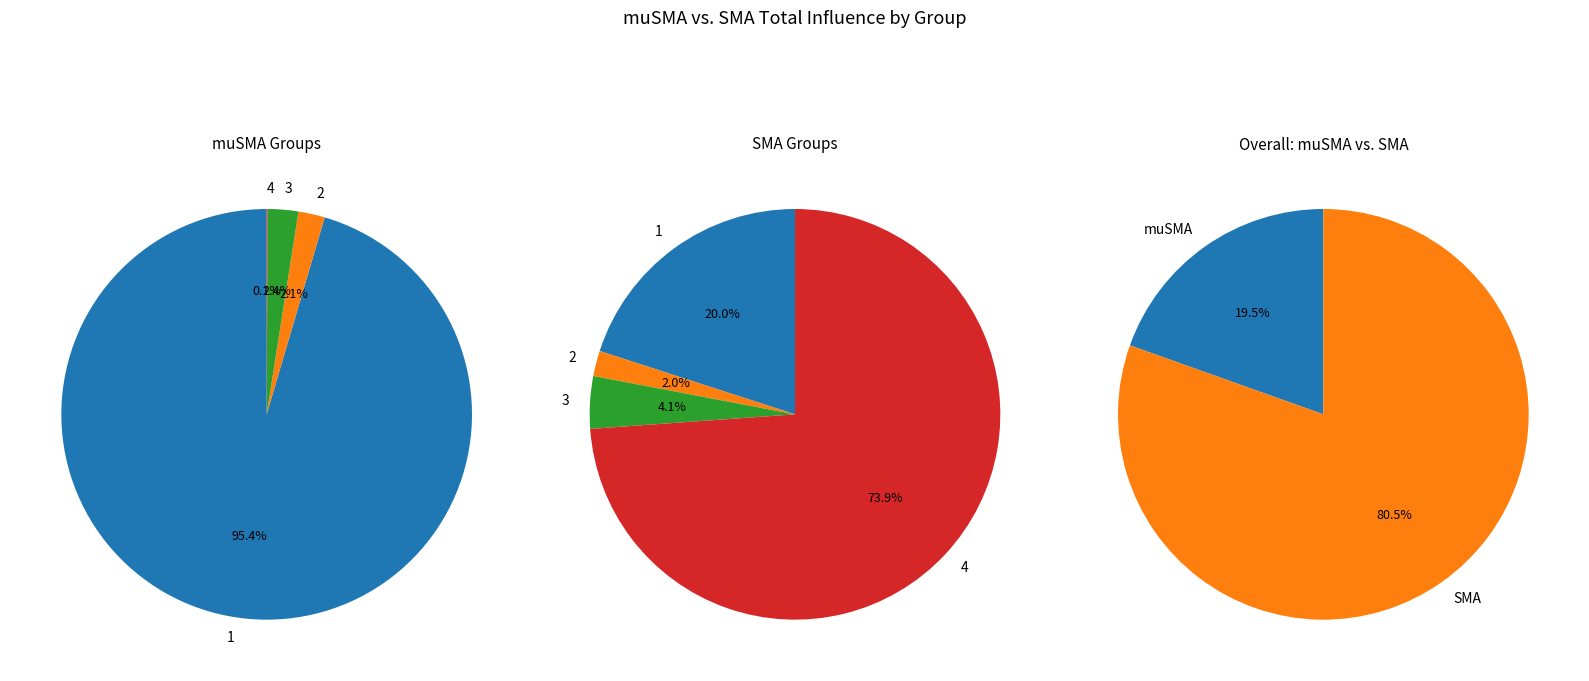

Is there any slice that represents more than half of the pie?

Yes